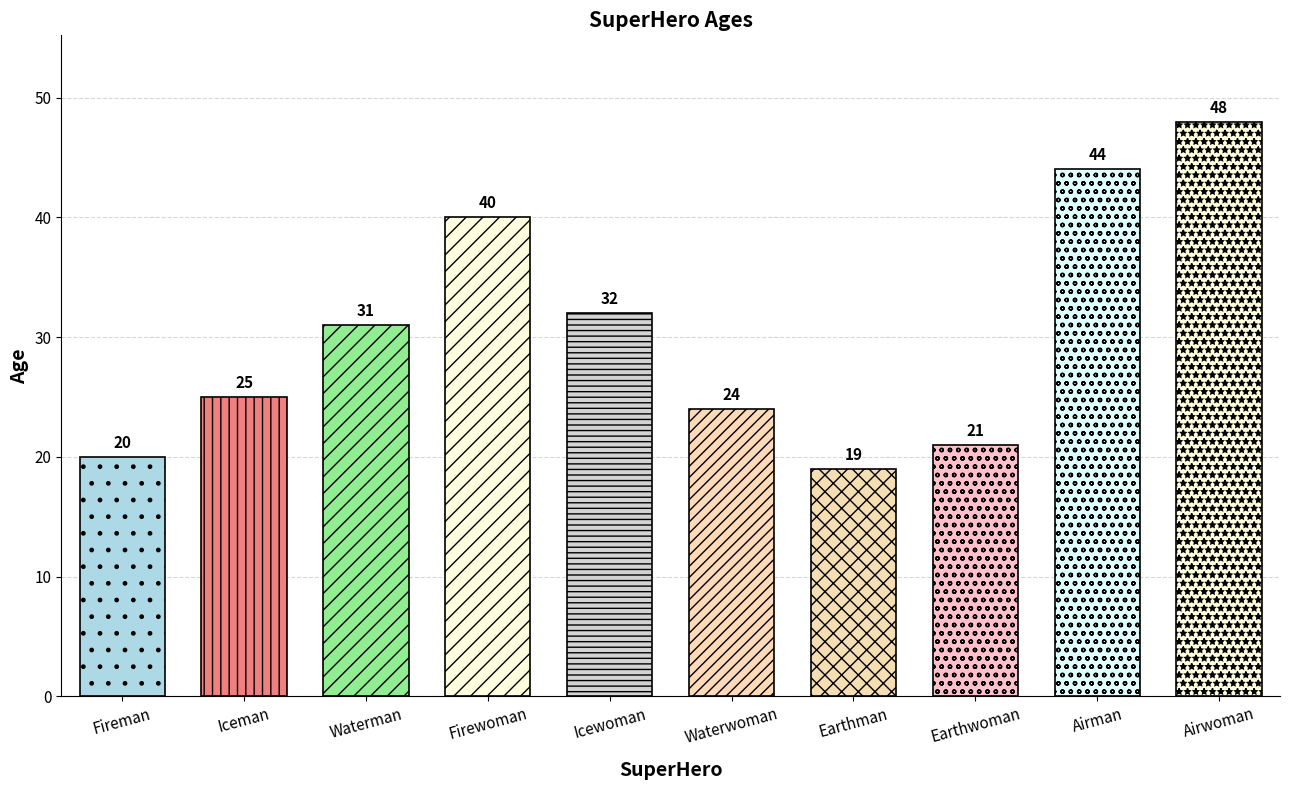

Between Fireman and Earthman, which is larger?

Fireman